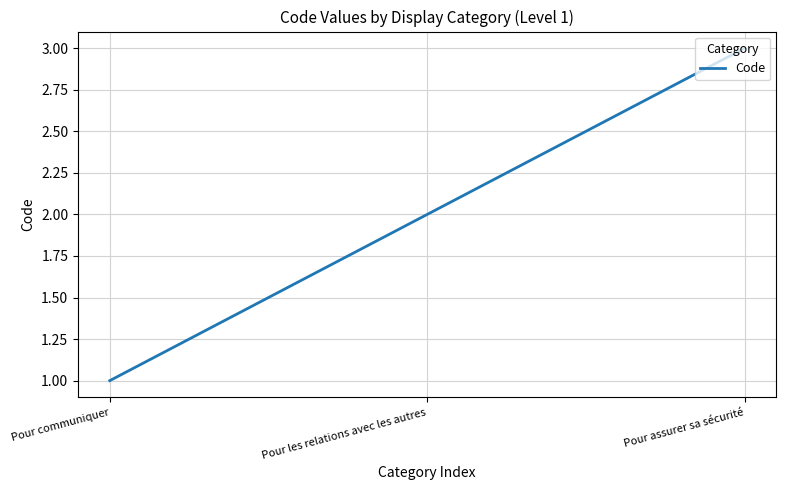

What value does the data have at Pour assurer sa sécurité?

3